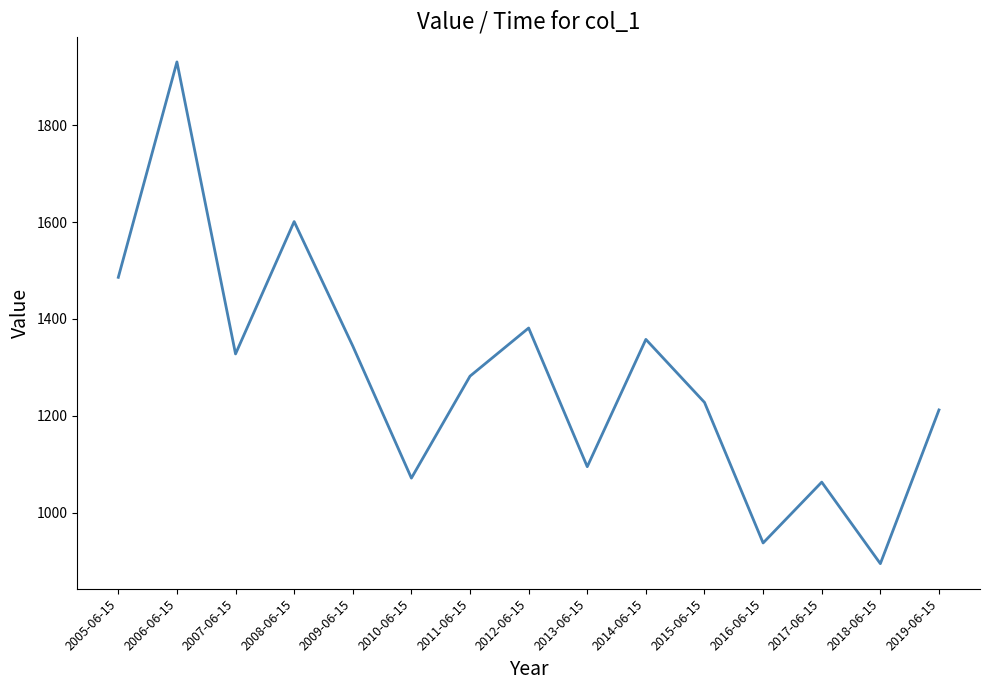

Which has a higher value, 2016-06-15 or 2017-06-15?

2017-06-15